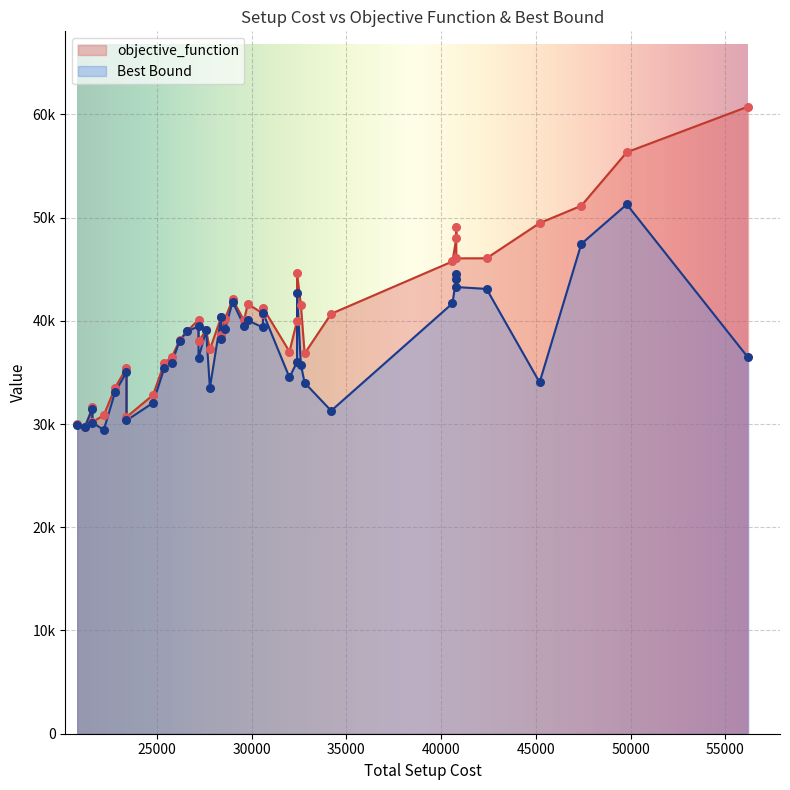

What is the total value across all series at 5?

71355.7